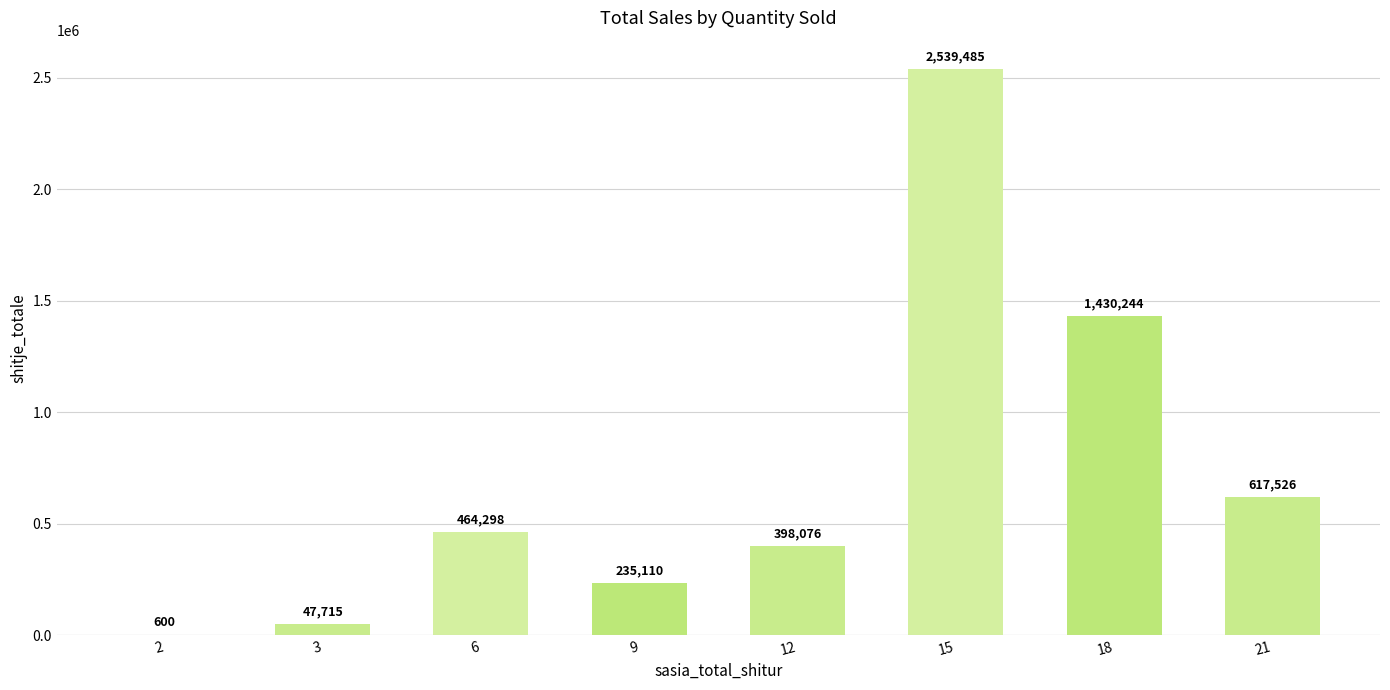

What is the sum of all values?

5733054